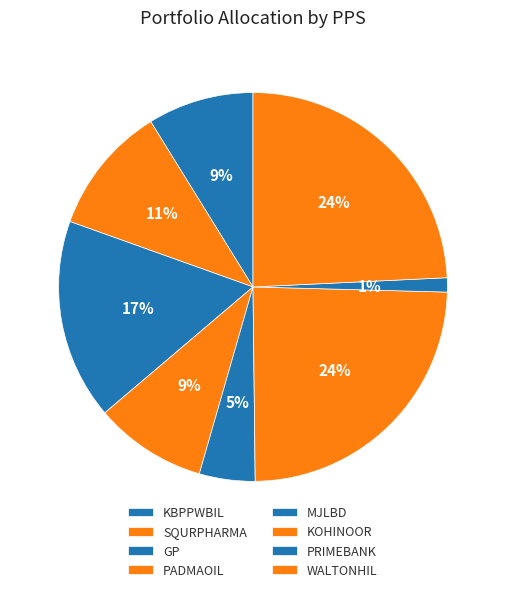

Combined, what portion of the pie is PADMAOIL and WALTONHIL?

33.6%